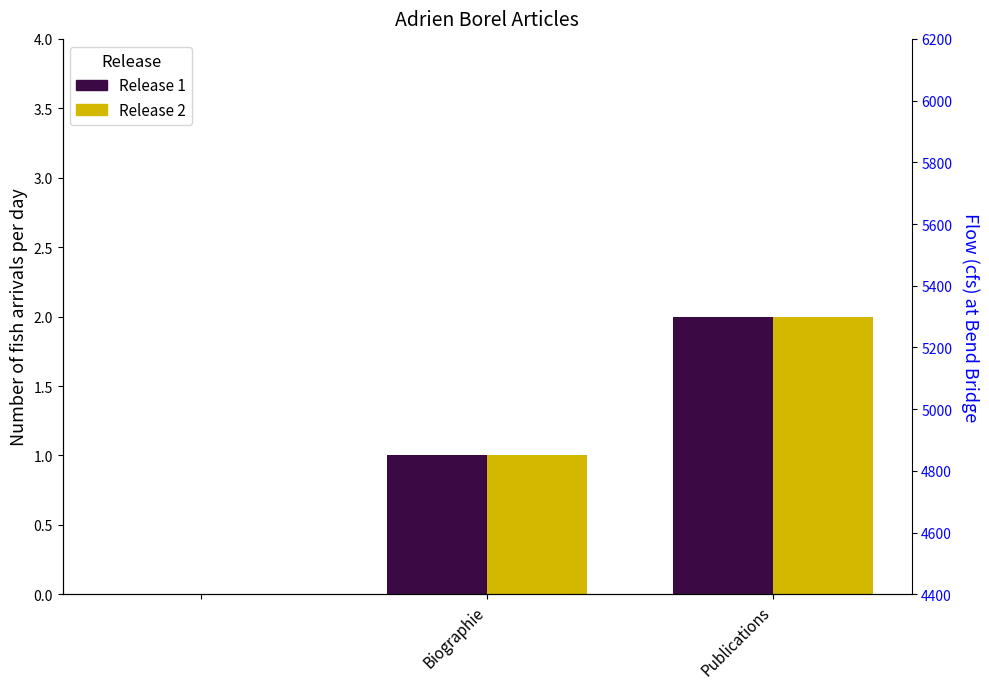

What is the value of the Release 2 bar at the 3rd from the left?

2